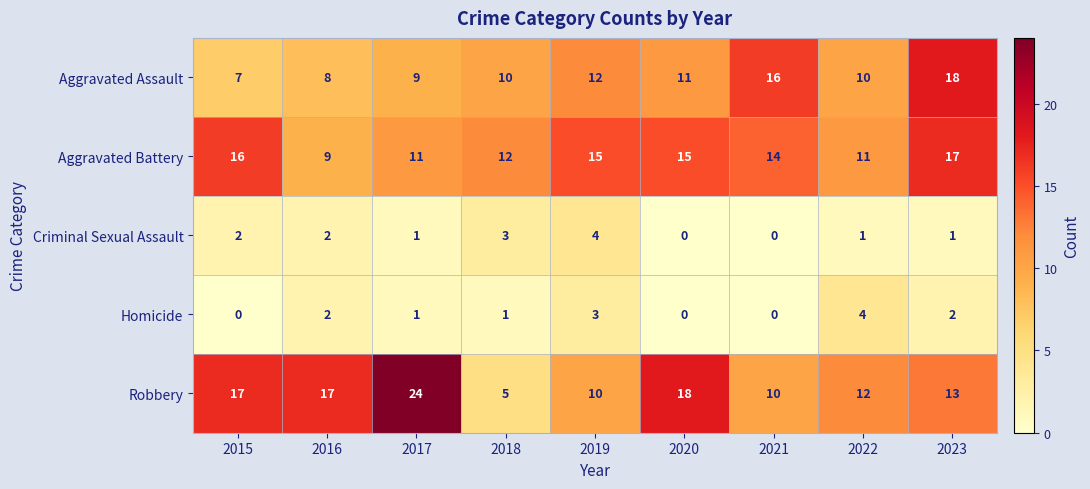

What is the spread (max minus min) of values at 2021?

16